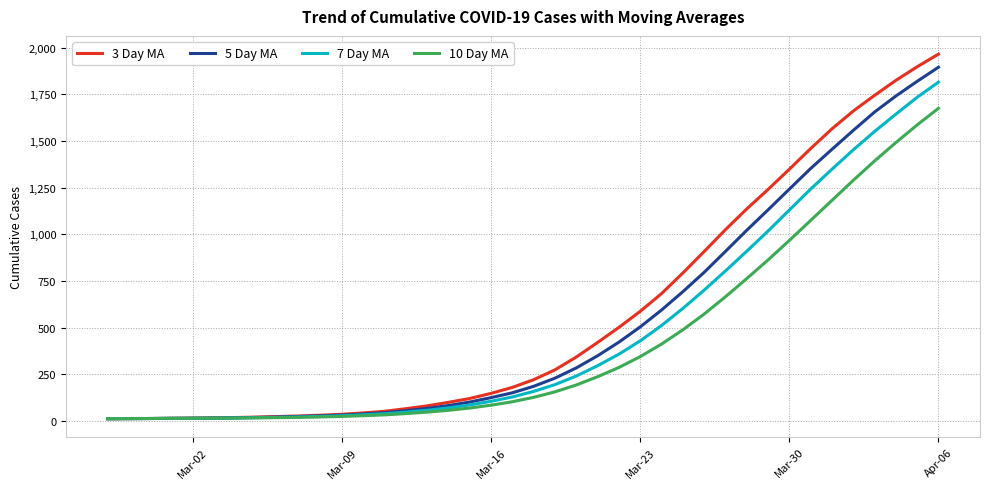

Which series has the largest range (max minus min)?

3 Day MA